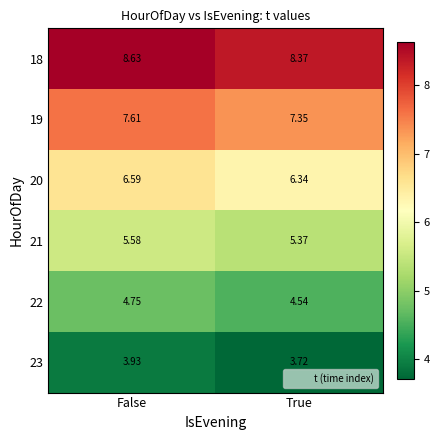

At which label is 22 closest to 4?

True